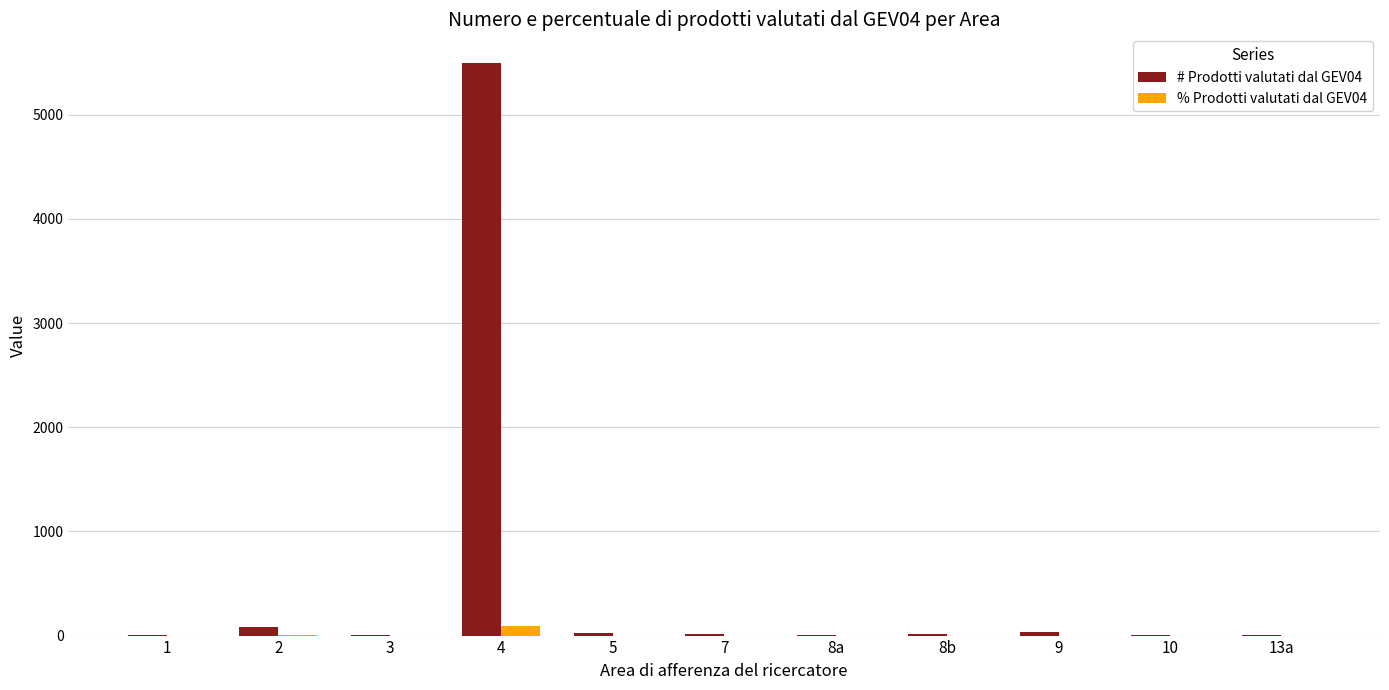

What is the sum of all % Prodotti valutati dal GEV04 values?

100.0